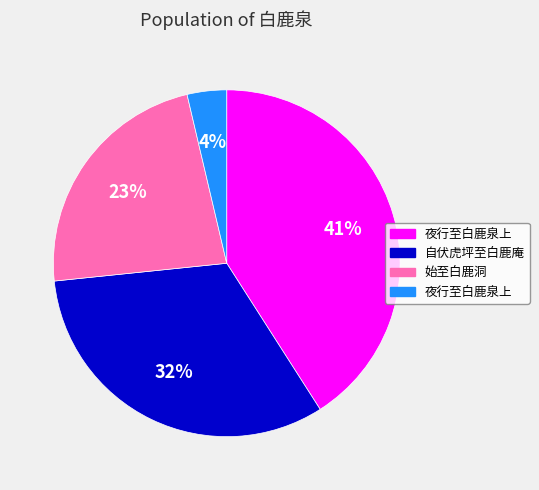

To the nearest percent, what is the average slice percentage?

25%